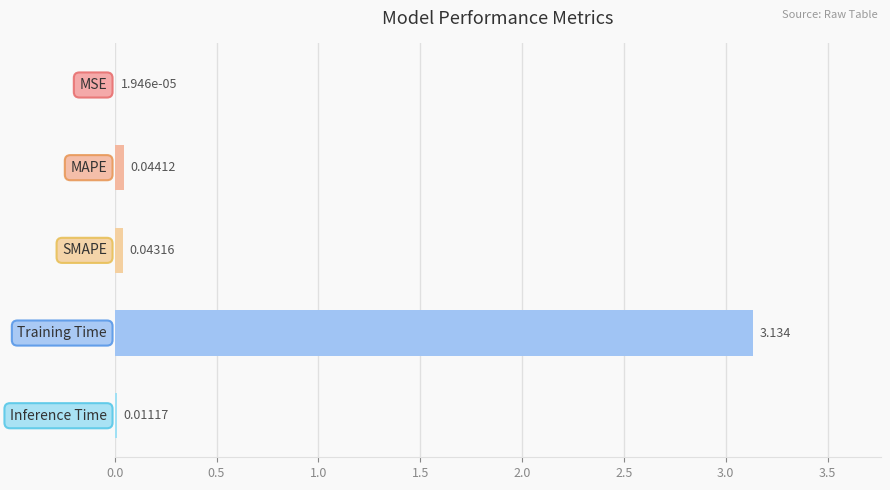

How many distinct data groups are displayed?

1